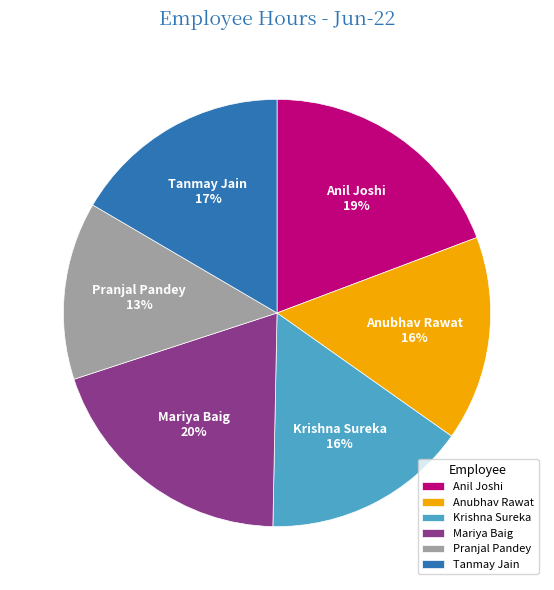

What is the ratio of the value at Tanmay Jain to the value at Krishna Sureka?

1.1